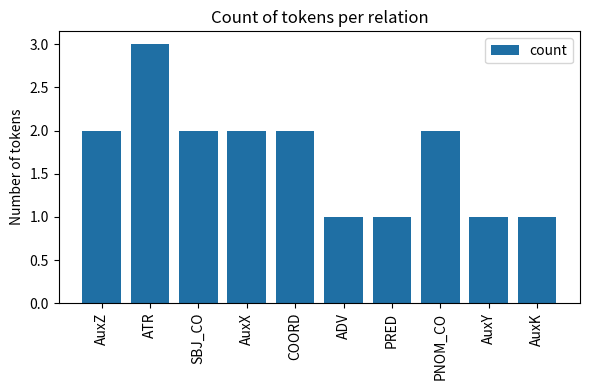

True or false: the data shows 3 at ATR.

True